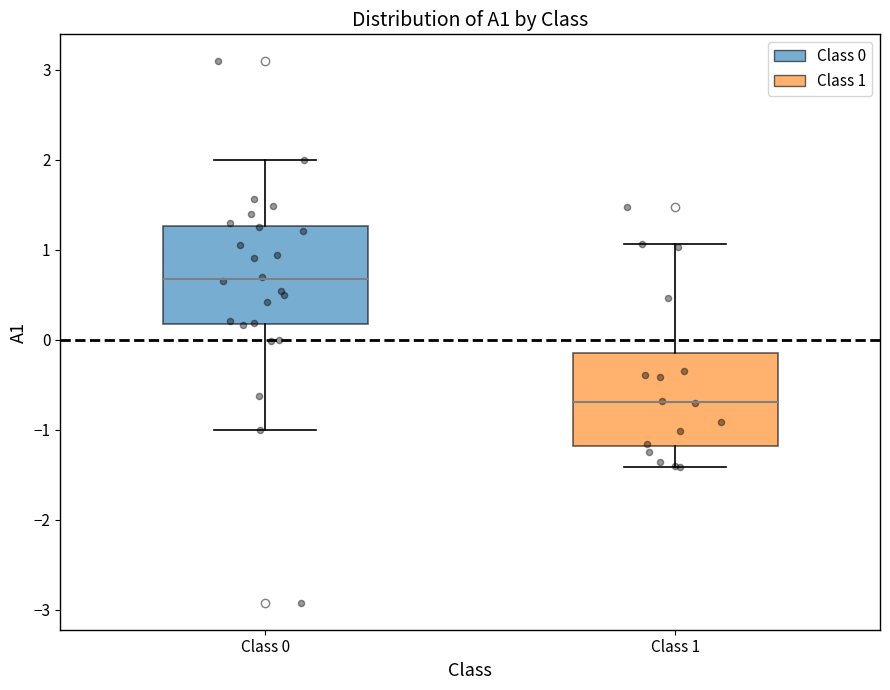

Reading left to right, transcribe this box plot: for each box, give where its median line is, the range the box spans, and where its two whiskers end, as read against the y-axis. The values are not printed on the chart, so give them approximately, as read against the axis.

Class 0: median 0.7, box 0.2 to 1.3, whiskers -1.0 to 2.0
Class 1: median -0.7, box -1.2 to -0.1, whiskers -1.4 to 1.1